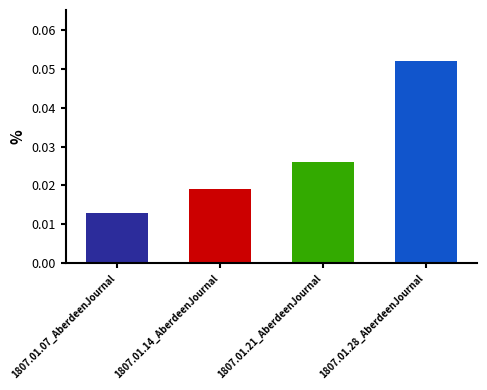

Are the bars grouped side by side (vs. stacked)?

No